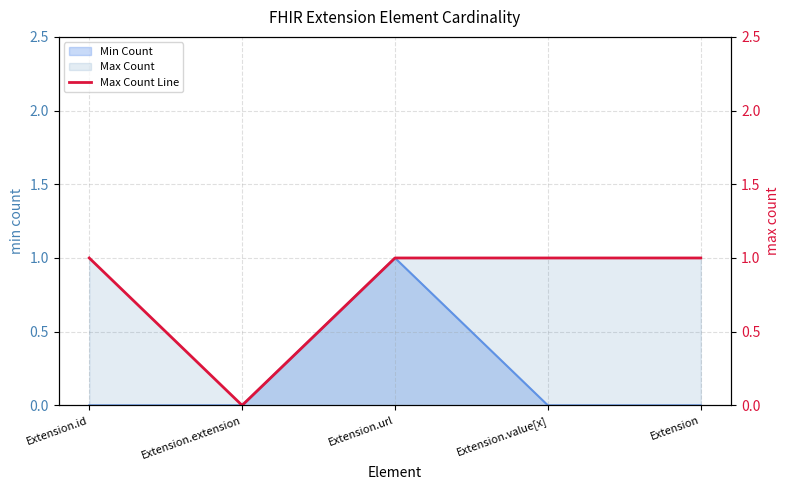

Reading left to right, transcribe all the data shown in this chart.

Extension.id=1	Extension.extension=0	Extension.url=1	Extension.value[x]=1	Extension=1